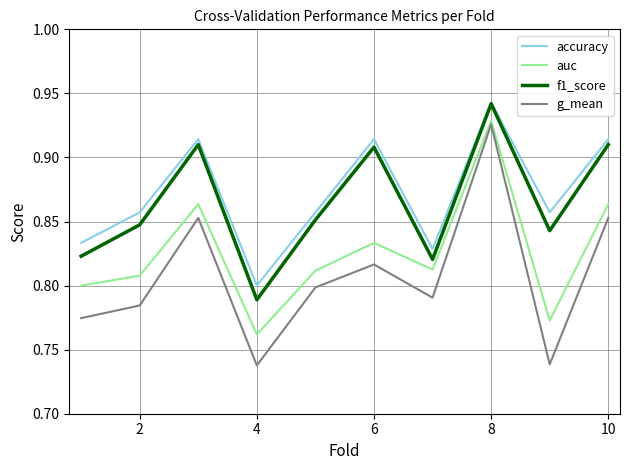

True or false: f1_score and g_mean intersect in this chart.

False